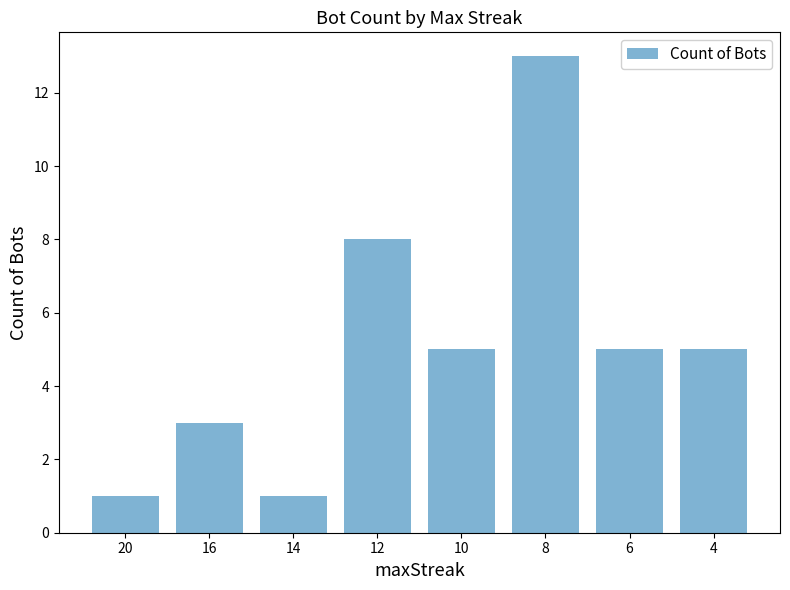

What is the value of the 8th bar from the left?

5